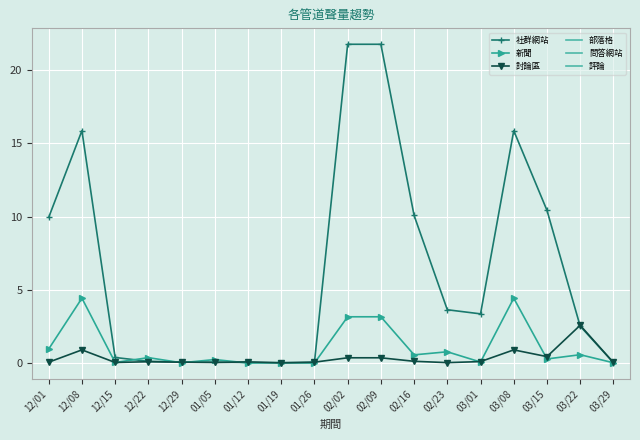

What is the difference between the maximum and minimum values in the 社群網站 series?

21.8